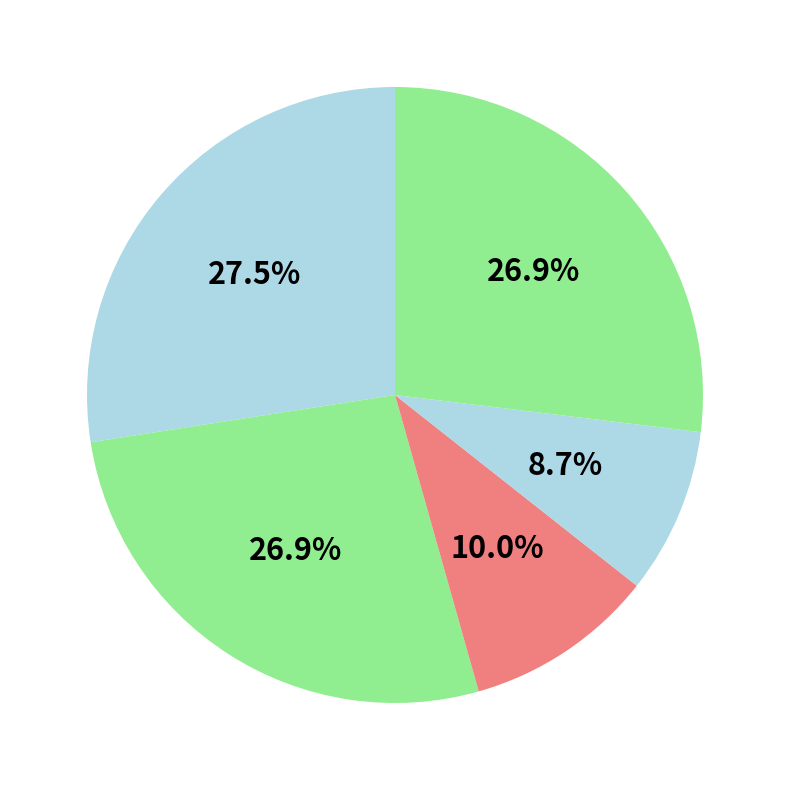

How many segments does this pie chart have?

5